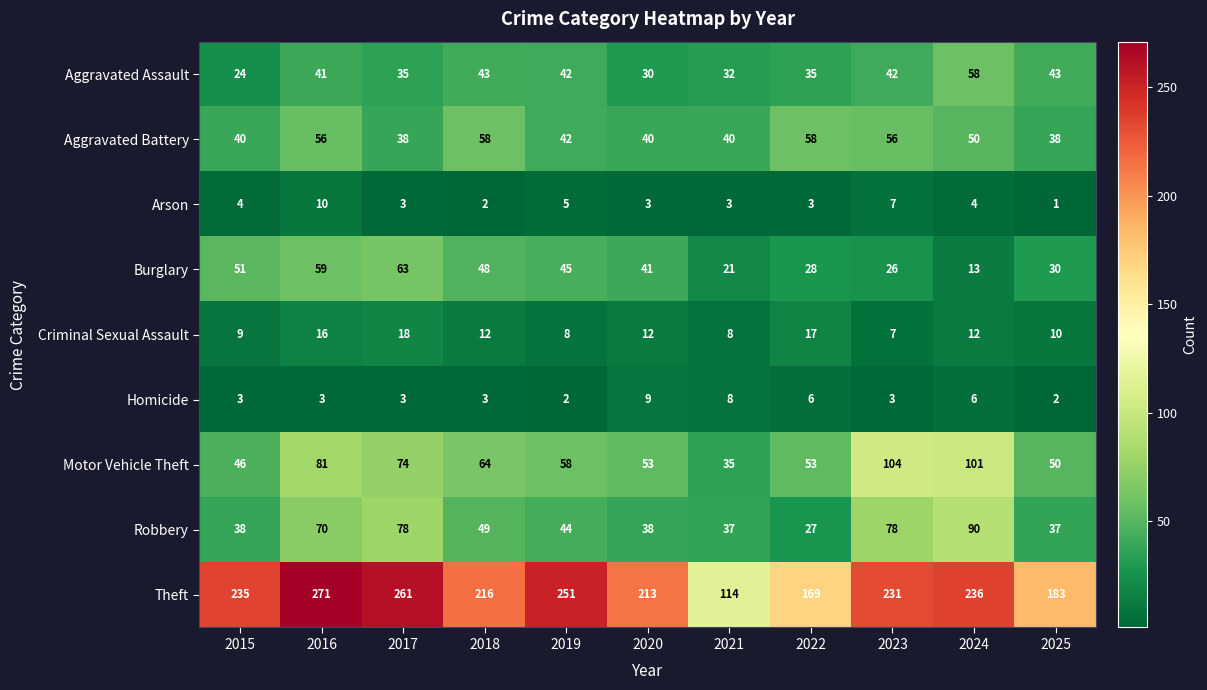

What value does the Burglary series have at 2022?

28